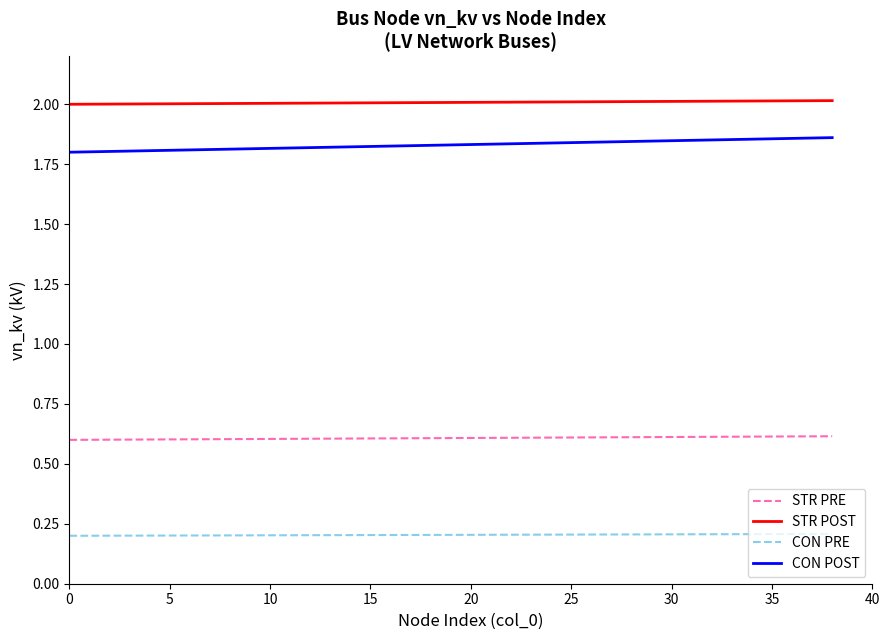

Which series has the largest total across all categories?

STR POST